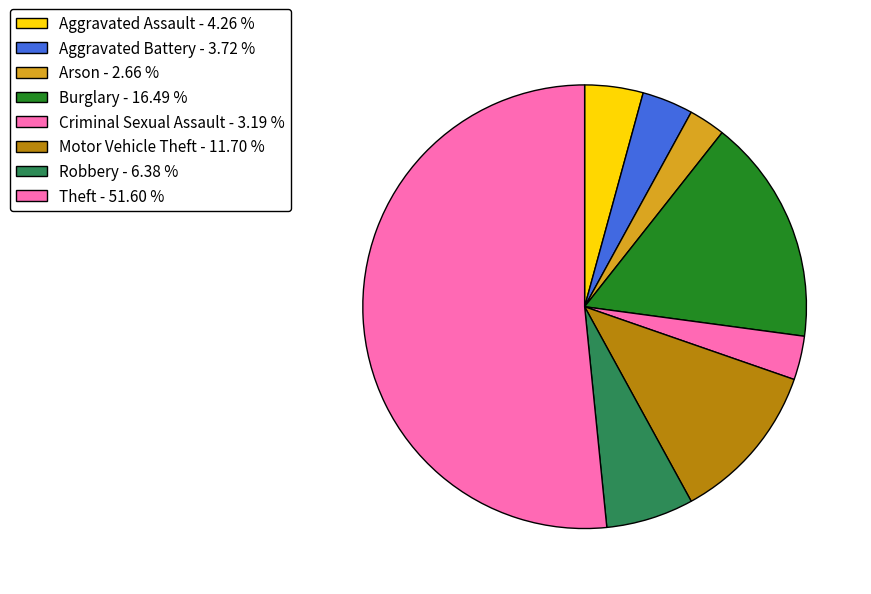

Approximately how many times larger is the value at Aggravated Battery compared to Theft?

0.1